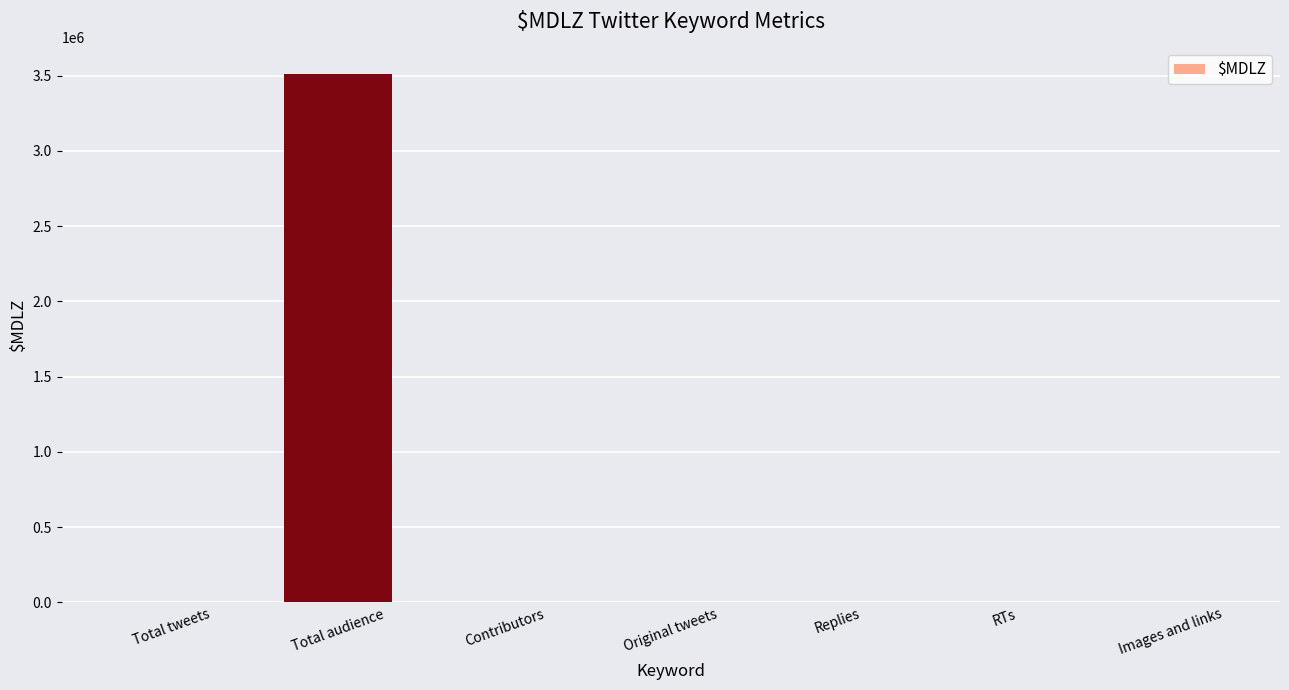

What is the change in value from Contributors to RTs?

-250